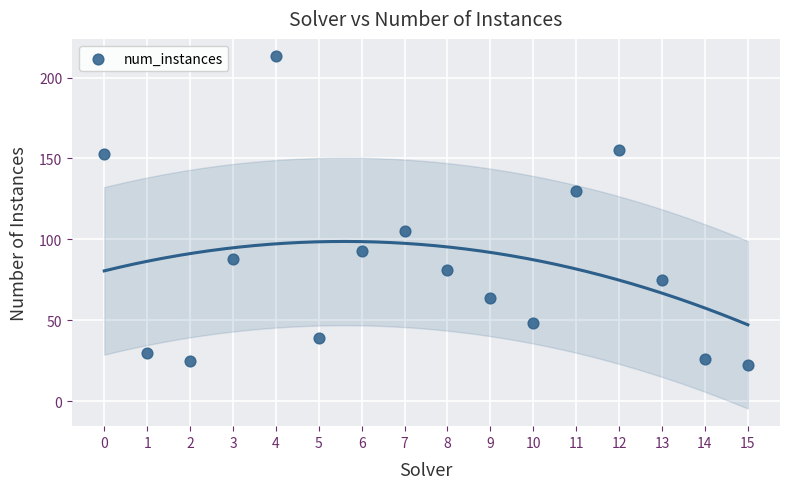

What is the range of Y values (max minus min)?

191